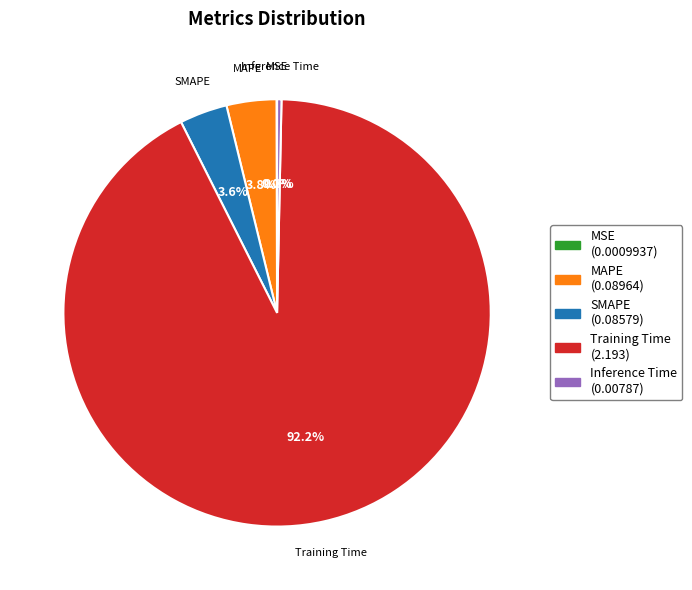

Between Training Time and SMAPE, which is larger?

Training Time